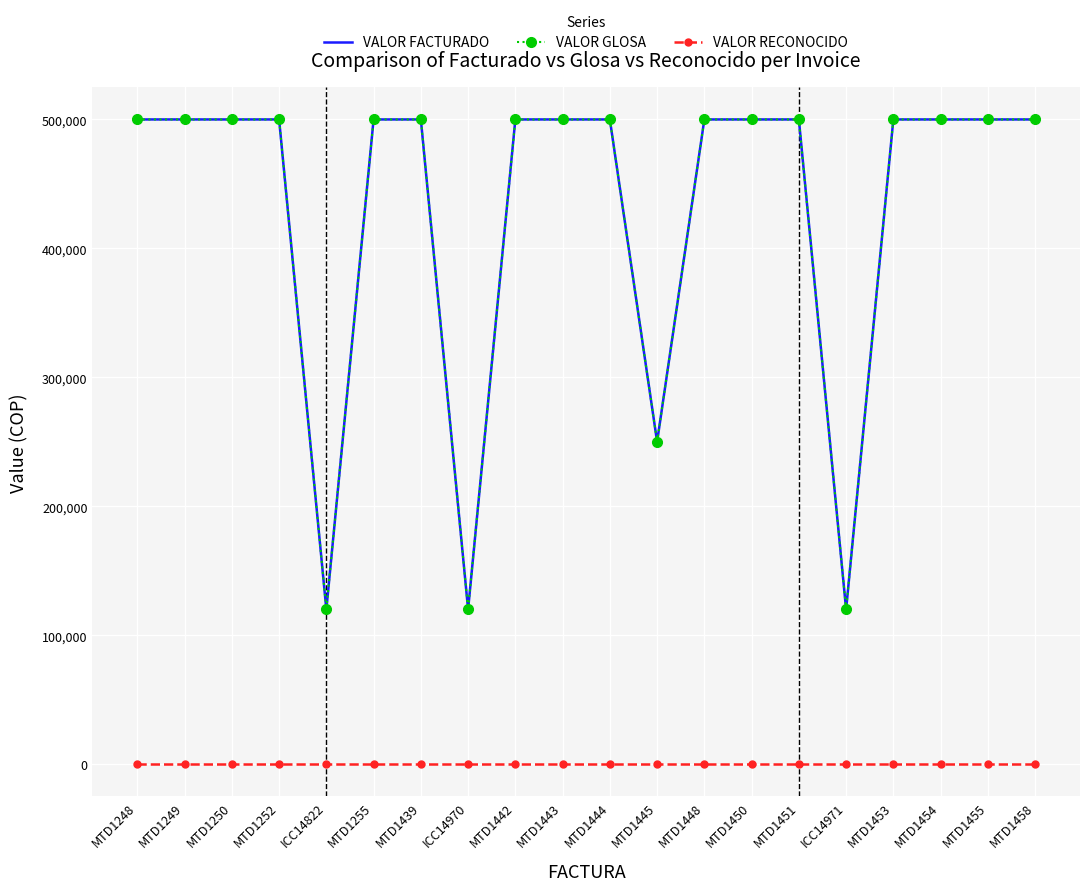

What are all the series names shown in the legend?

VALOR FACTURADO, VALOR GLOSA, VALOR RECONOCIDO